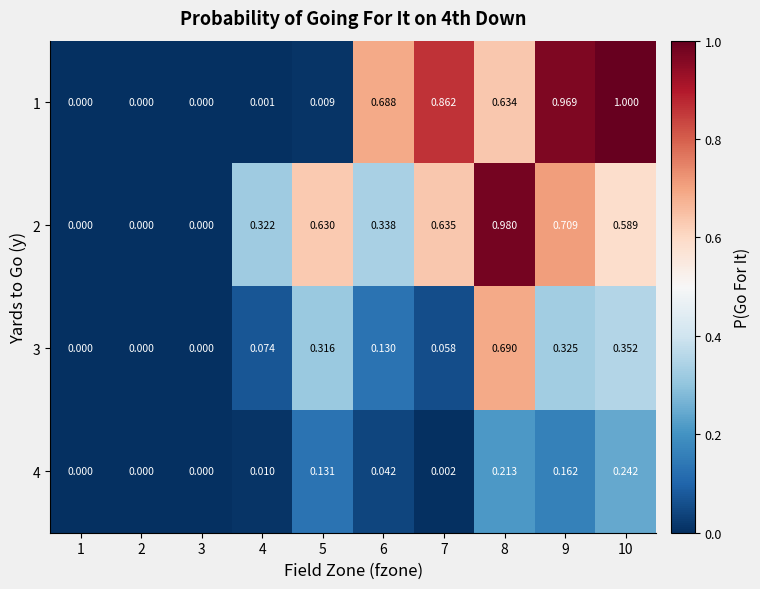

How many series are shown in this chart?

4